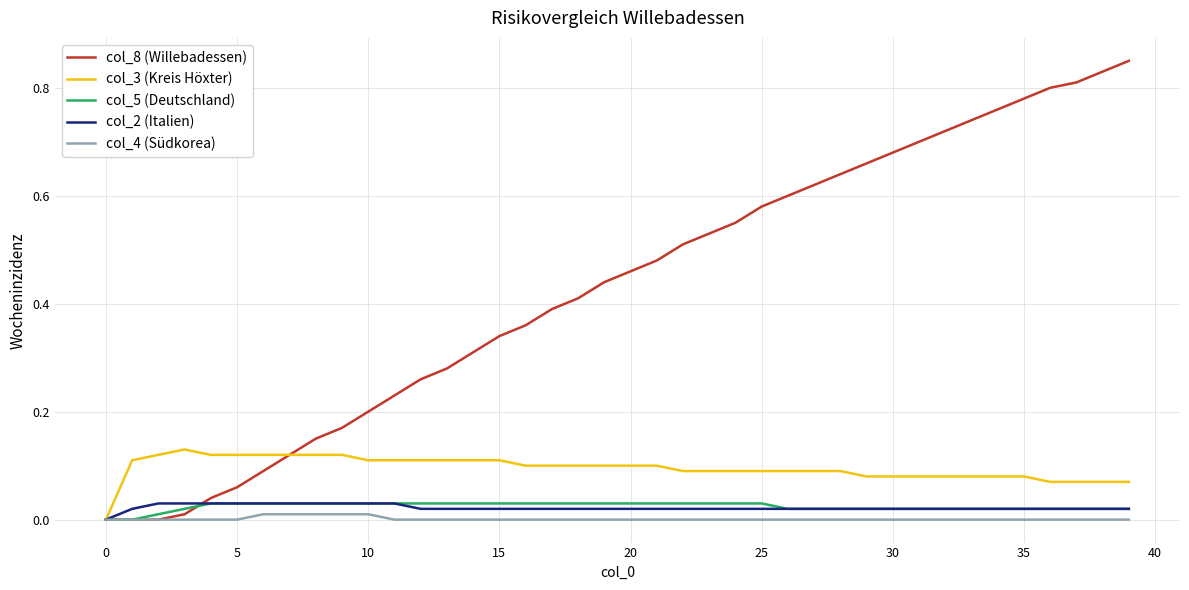

Which series has the largest total across all categories?

col_8 (Willebadessen)